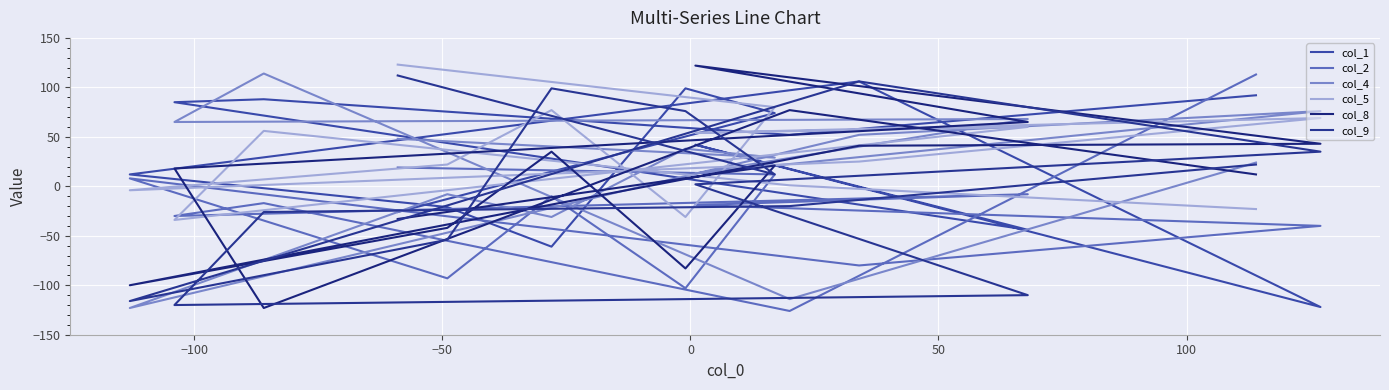

What is the difference between the maximum and second lowest values in the col_2 series?

216